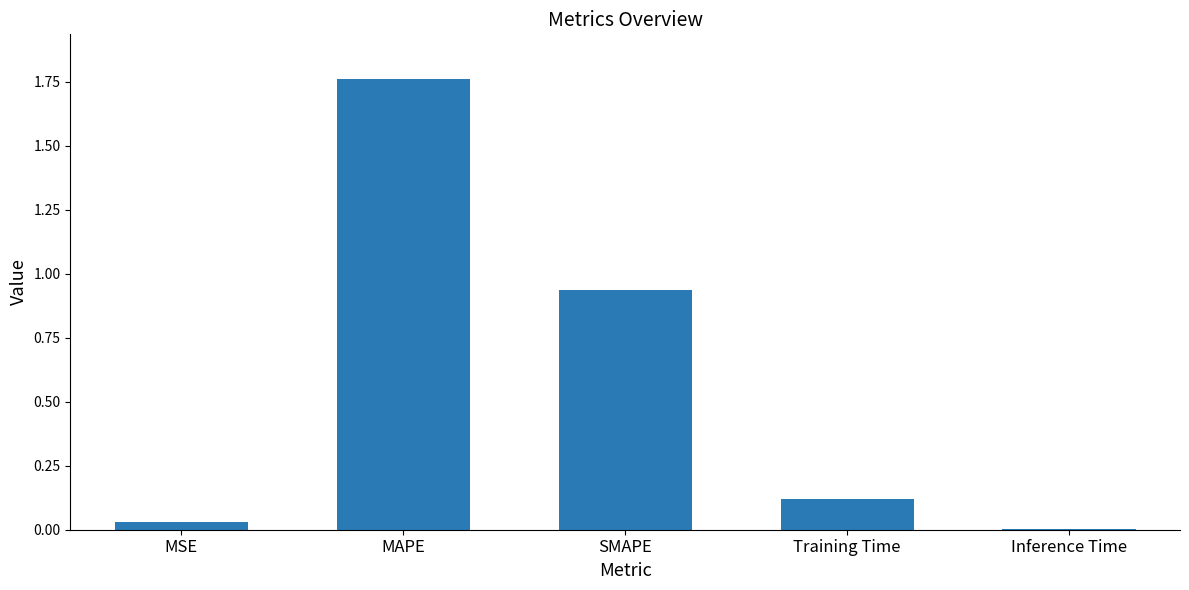

Which has a higher value, MAPE or SMAPE?

MAPE